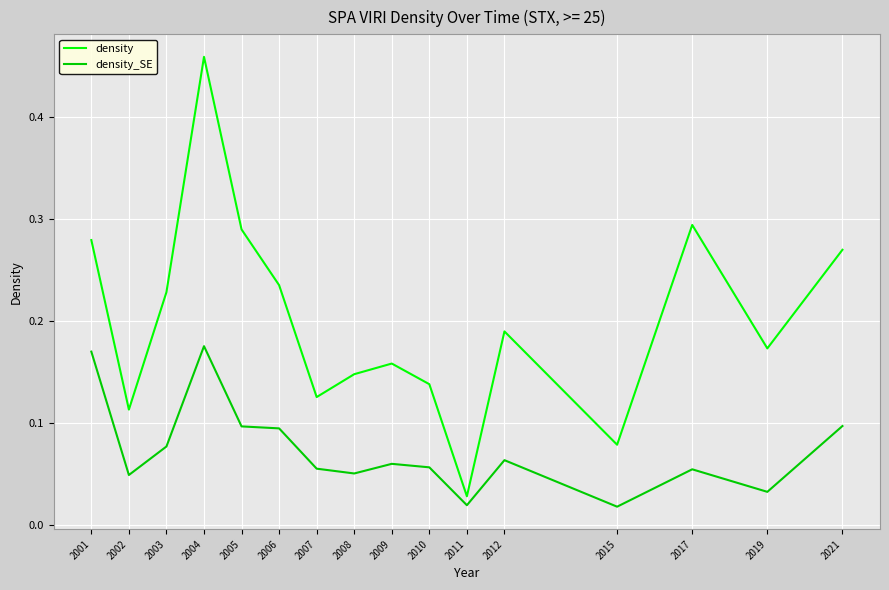

What is the difference between the density values at 2004 and 2011?

0.4